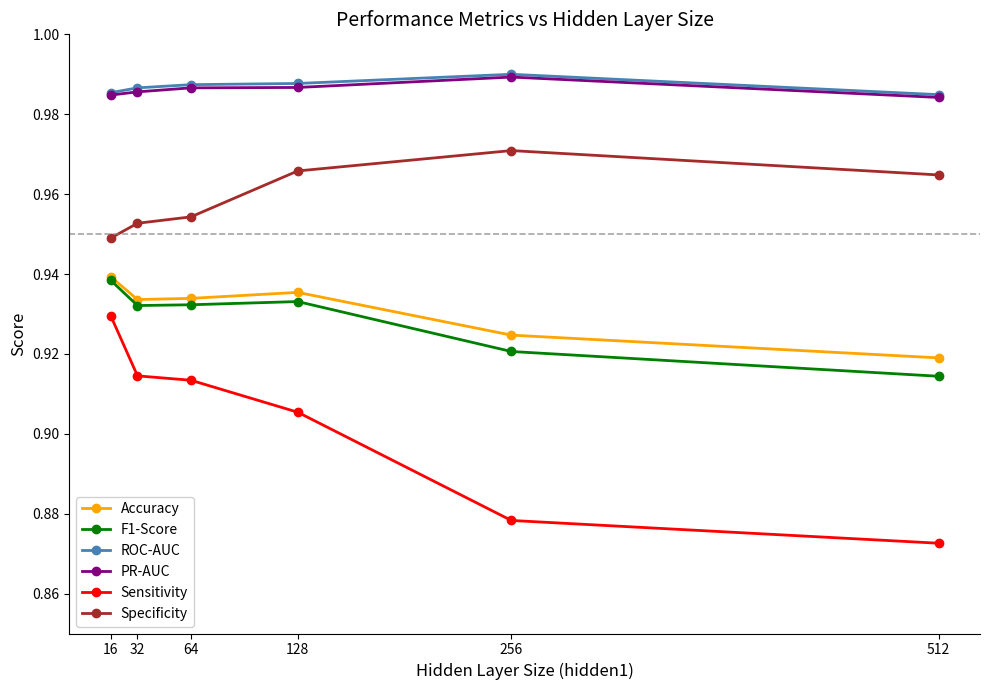

Count the ROC-AUC values in the range 0 to 1.

6